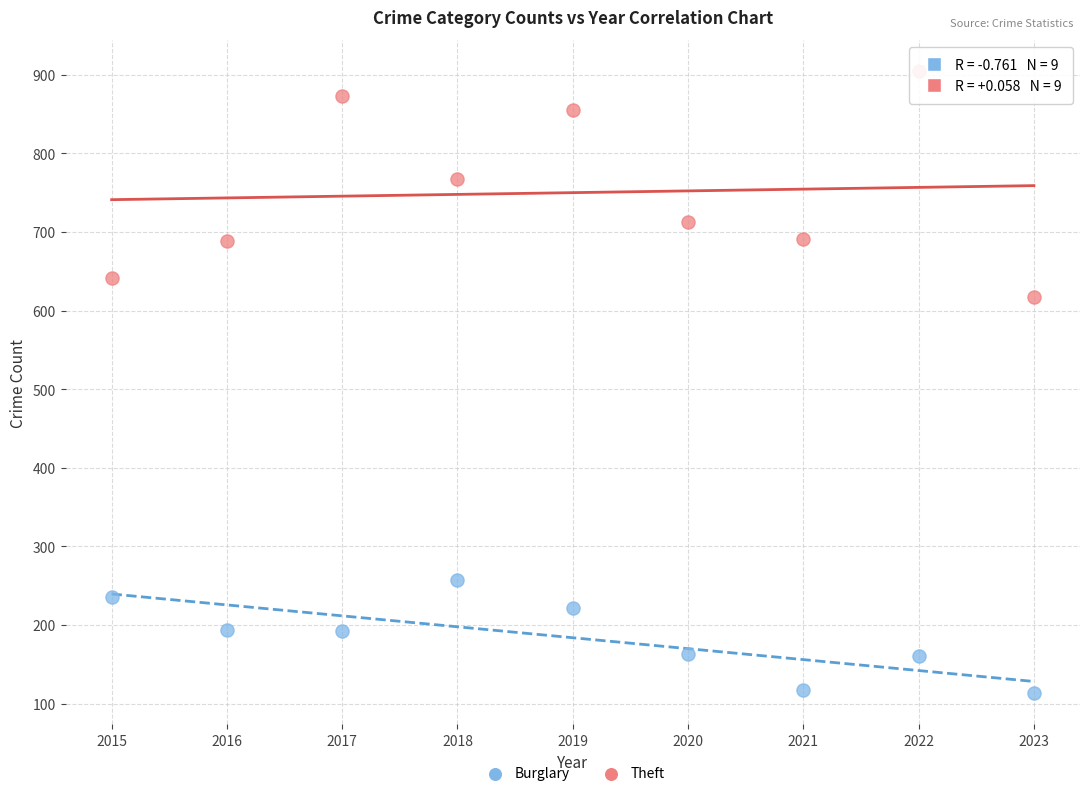

Which series has the largest Y range (max minus min)?

Theft